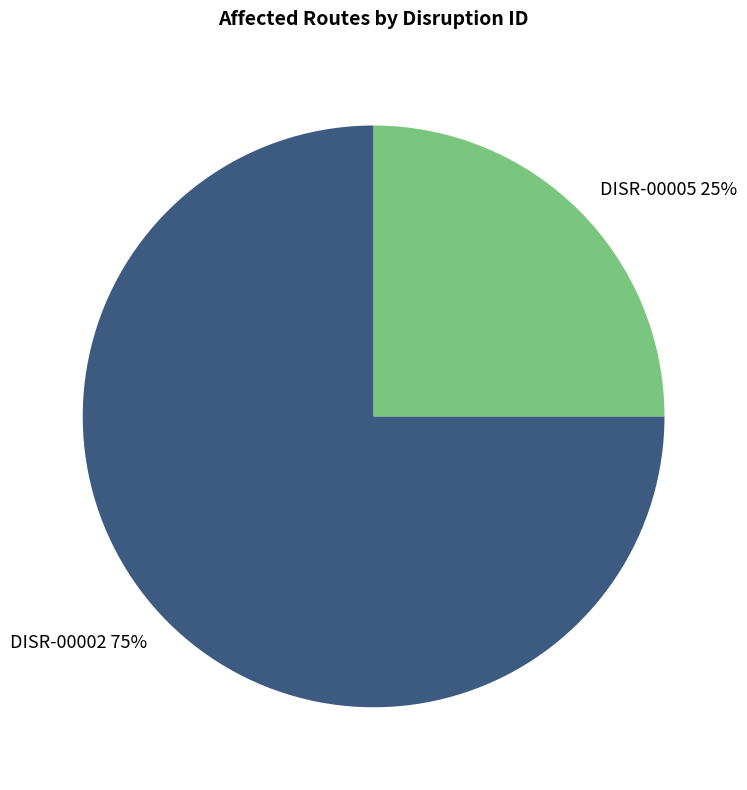

To the nearest percent, what portion does DISR-00002 represent?

75%